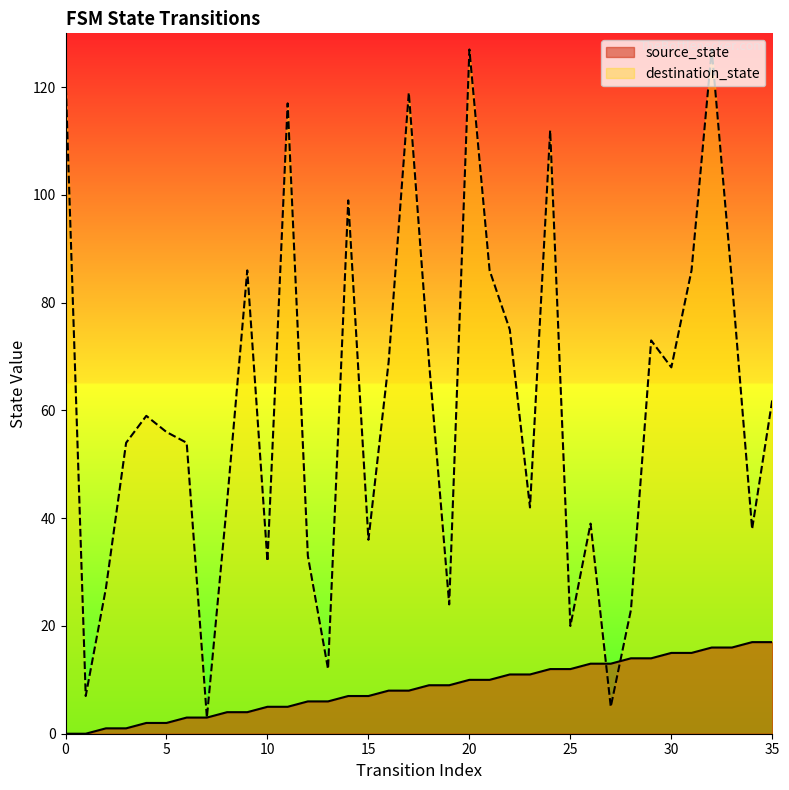

After their last crossing, which series has the higher values: source_state or destination_state?

destination_state